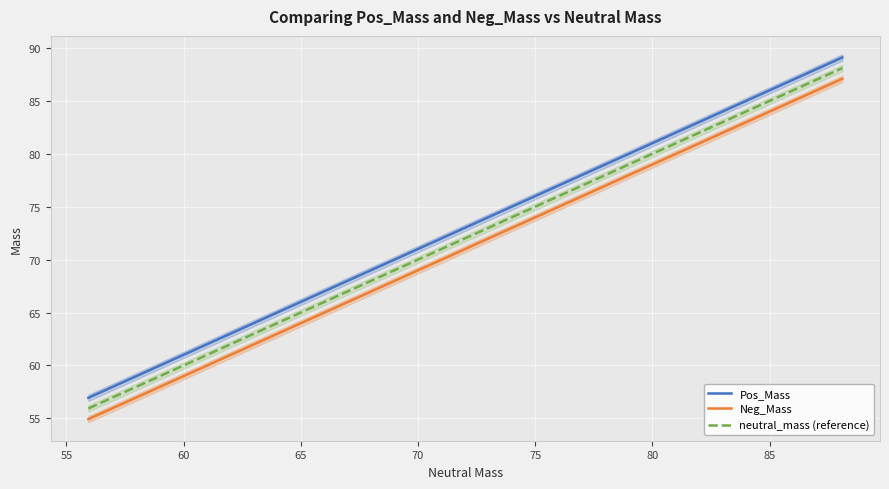

What is the minimum value for neutral_mass (reference)?

55.9